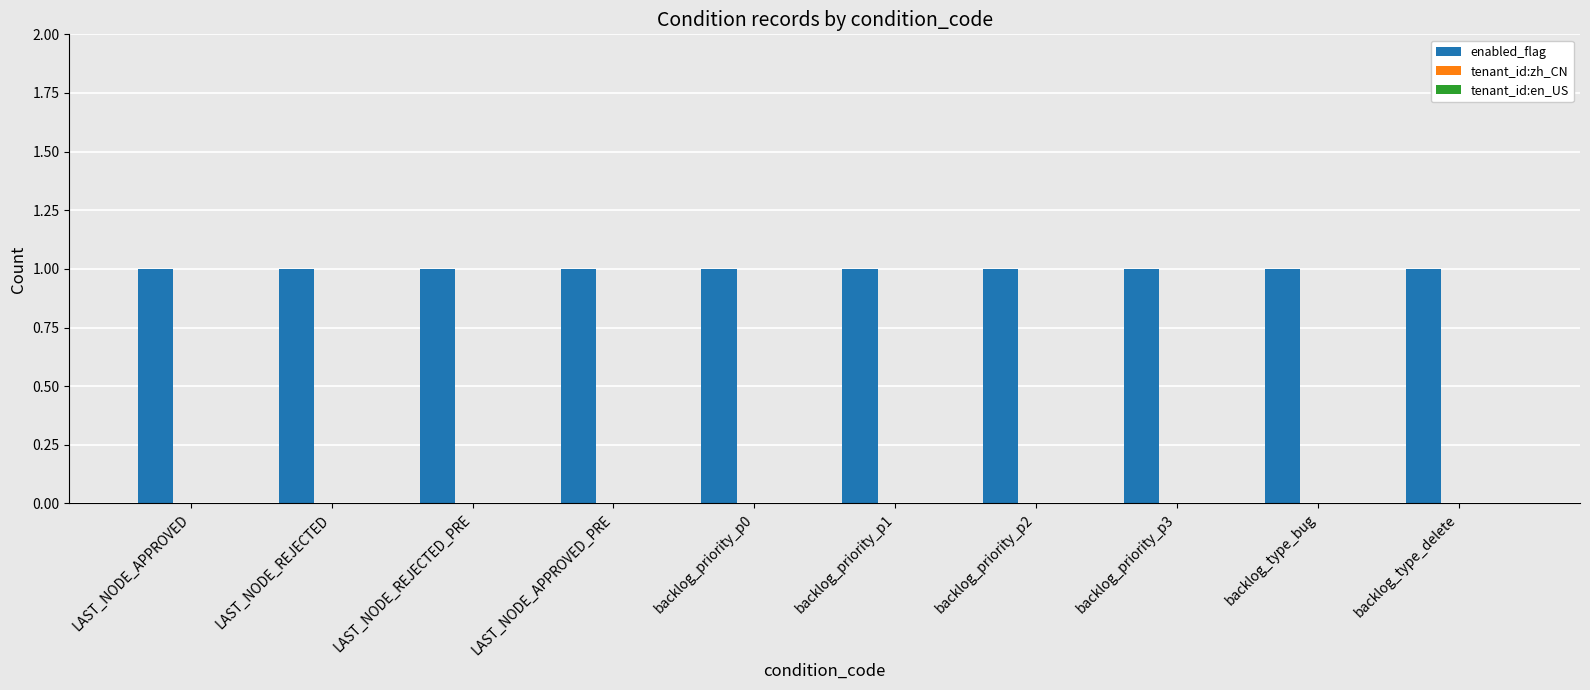

What are all the series names shown in the legend?

enabled_flag, tenant_id:zh_CN, tenant_id:en_US